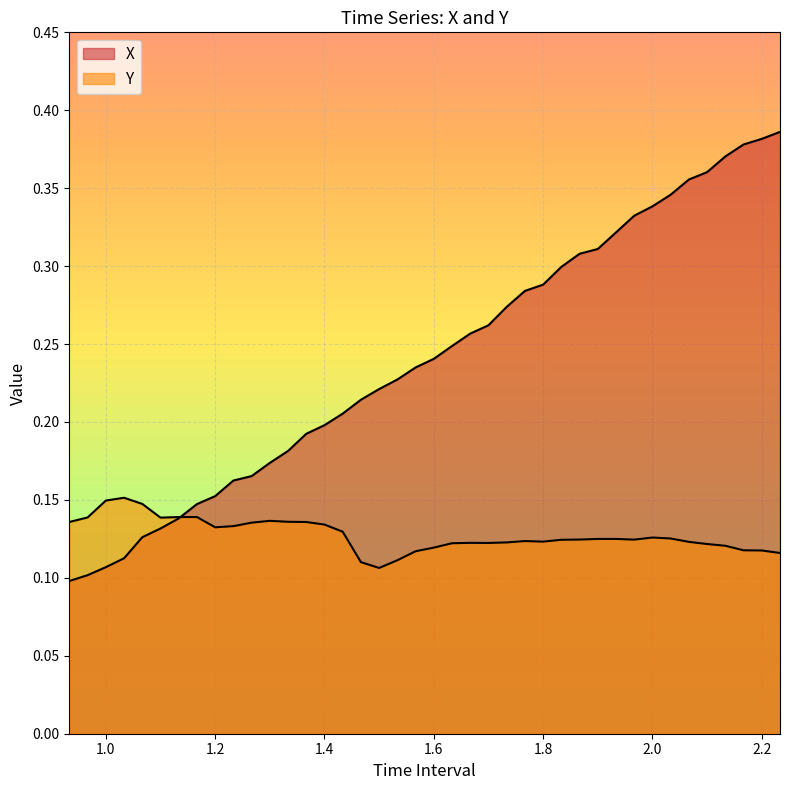

True or false: X has a value of 0.5 at 2.166666666666669.

False